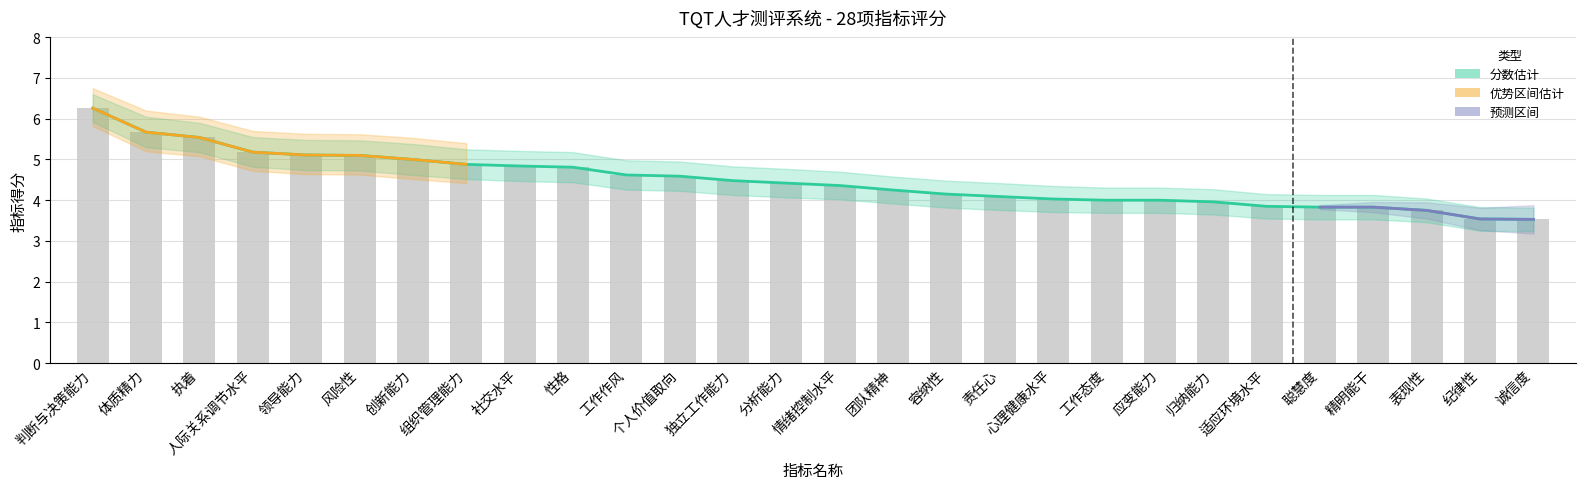

What is the difference between the second highest and minimum values in the high_upper series?

2.2